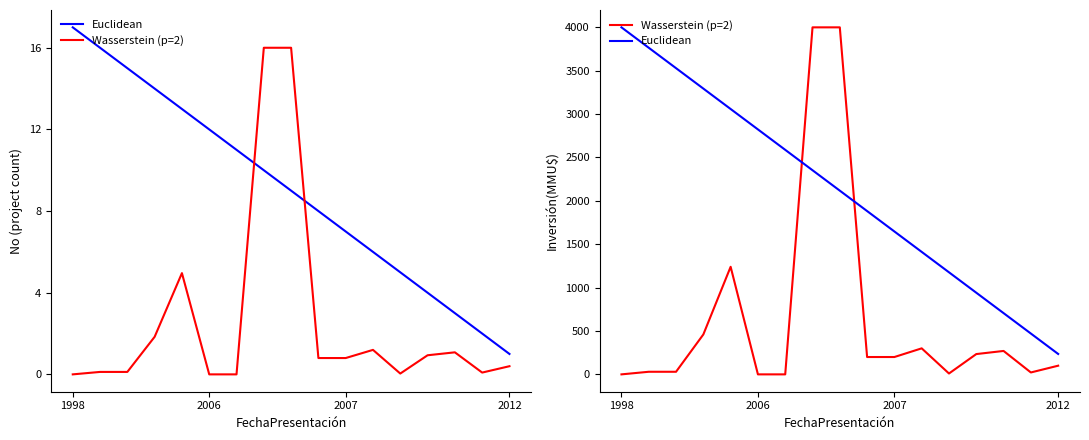

How many intersections are there between Wasserstein (p=2) and Euclidean?

2